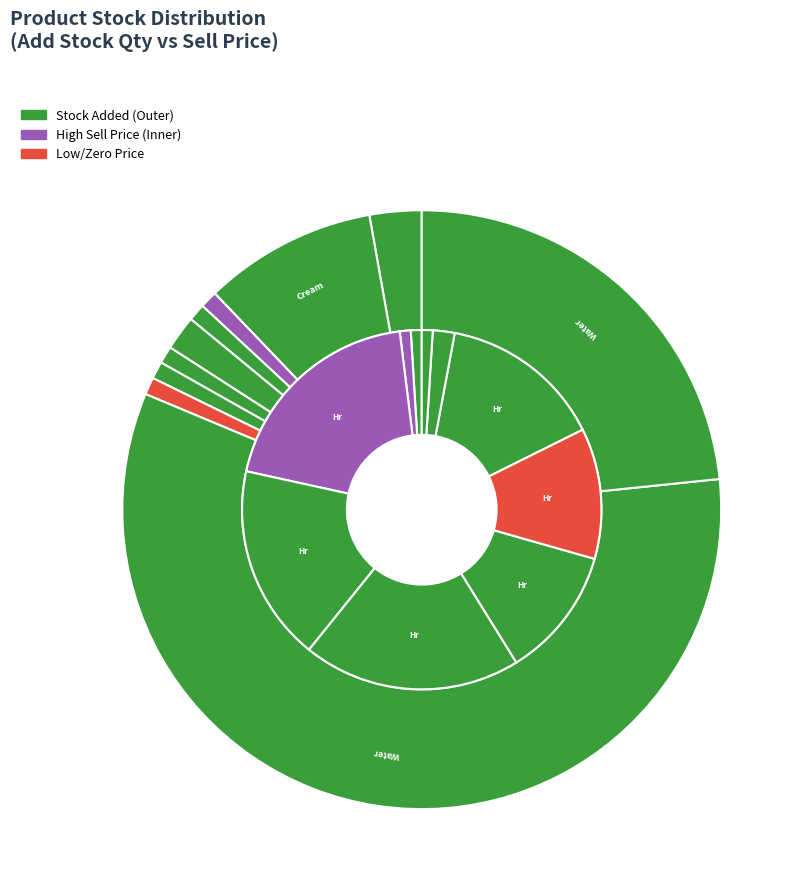

What is the smallest slice in the pie chart?

Hr Atta Cookies 250Gm